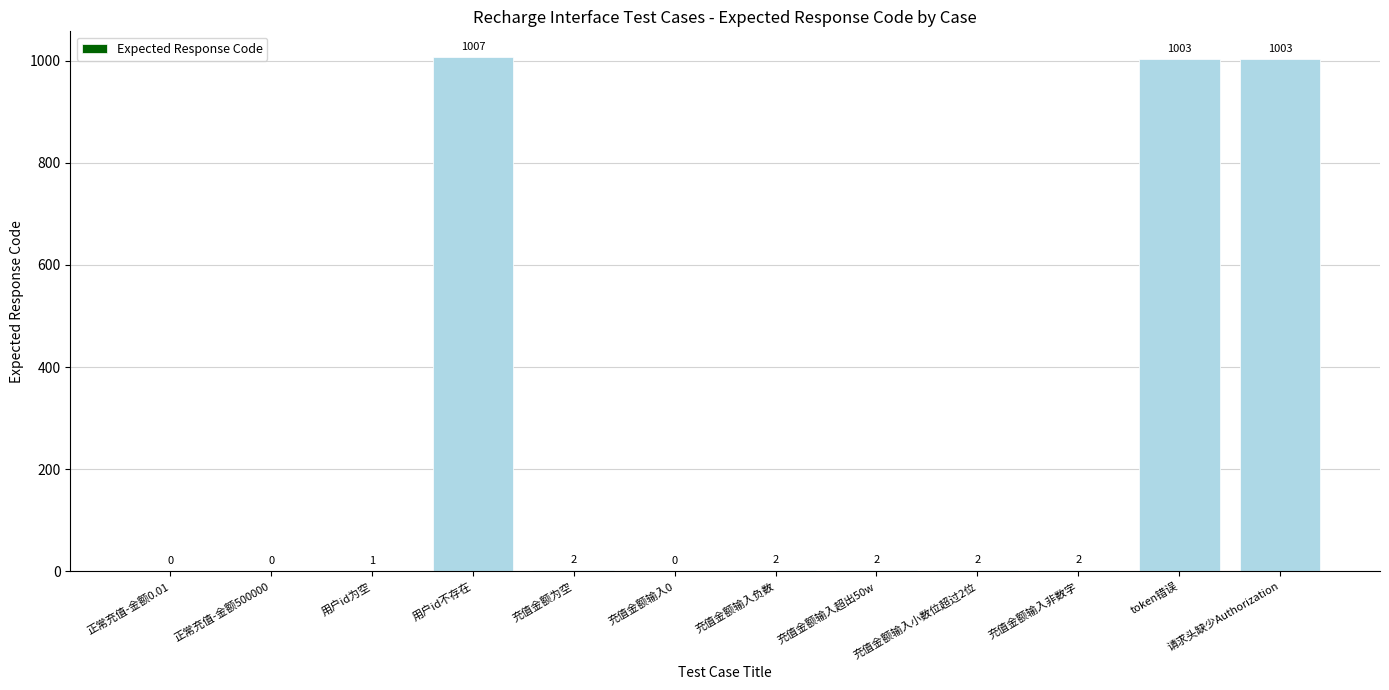

Reading left to right, list all the values displayed in this chart.

0	0	1	1007	2	0	2	2	2	2	1003	1003